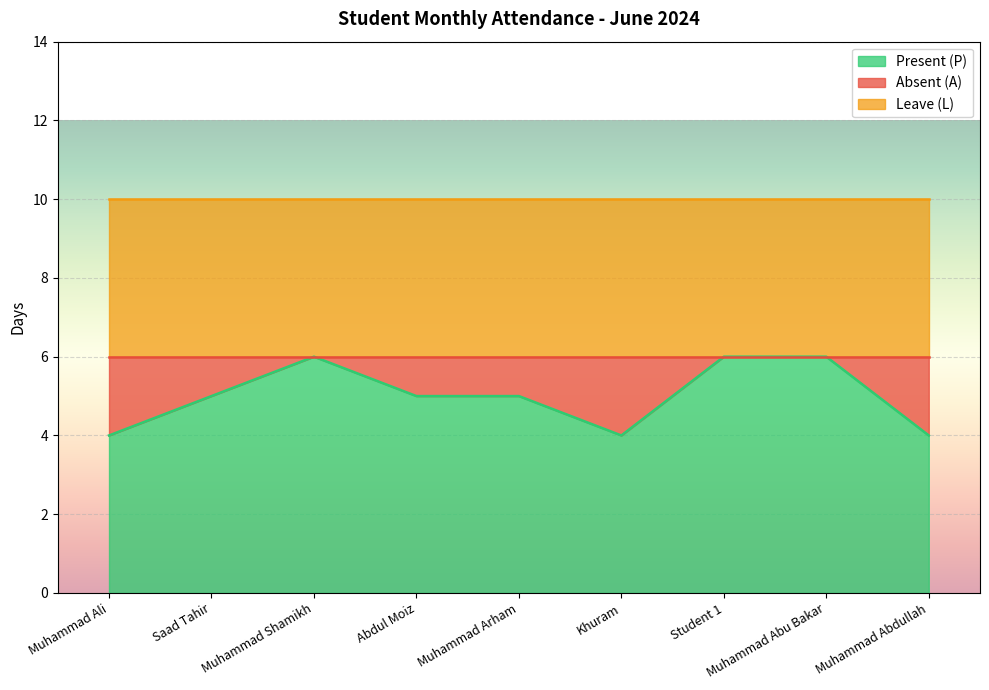

Which label corresponds to the largest value in the chart?

Muhammad Shamikh